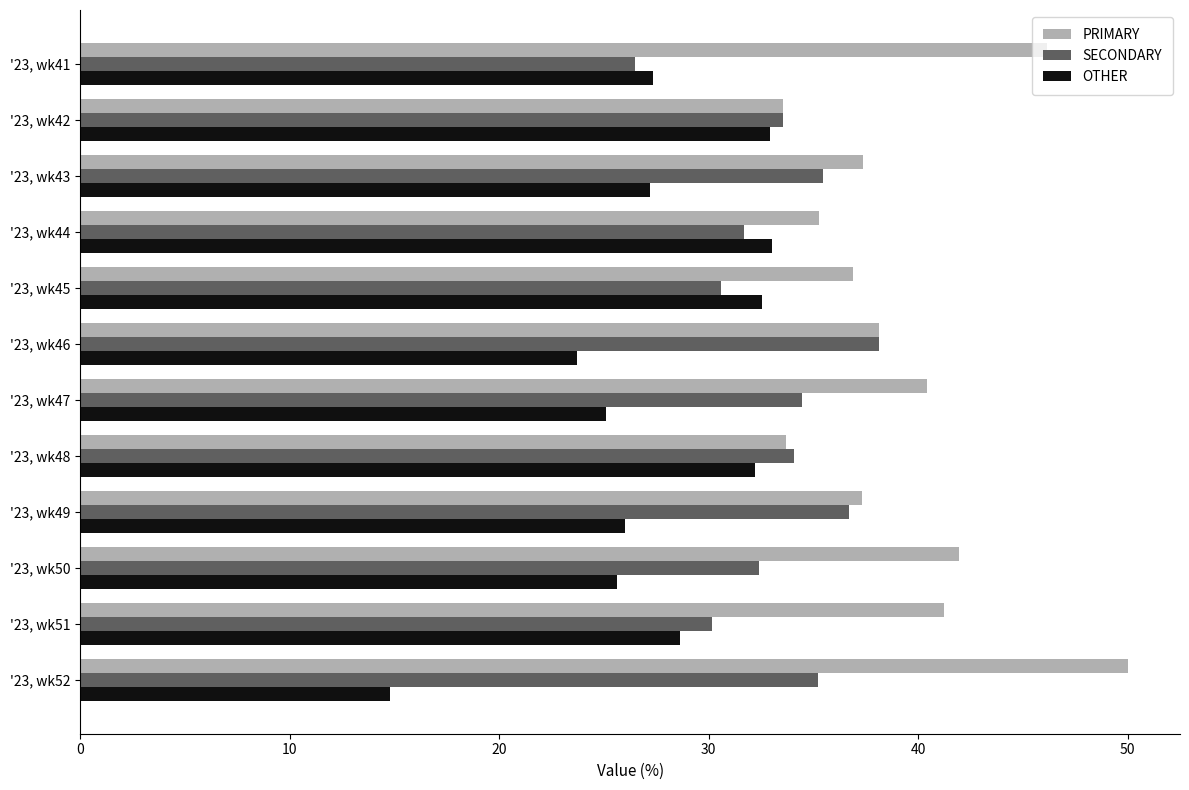

Which category has the highest value in the PRIMARY series?

'23, wk52